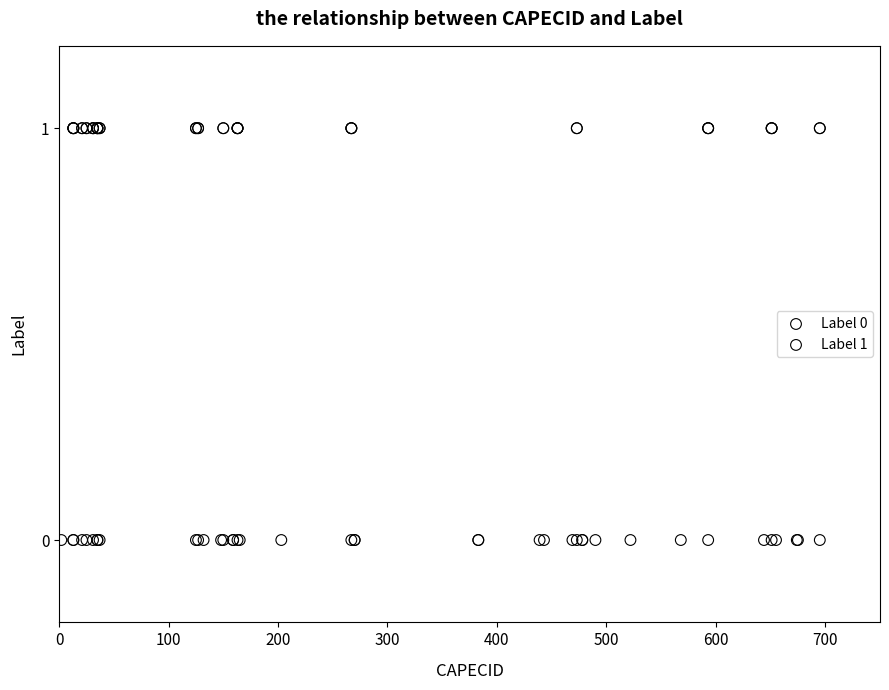

Which series contains the lowest Y value?

Label 0